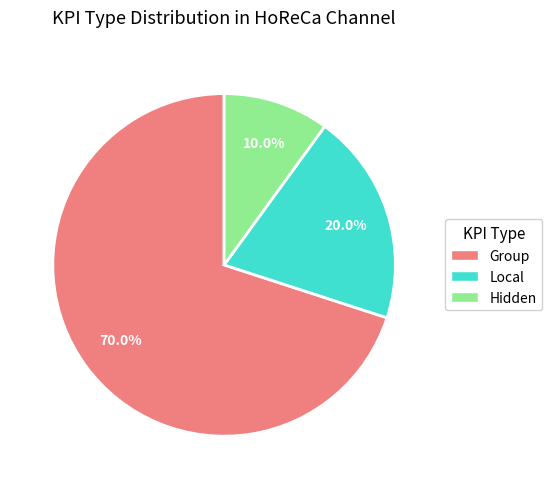

True or false: Hidden accounts for 21% of the total.

False